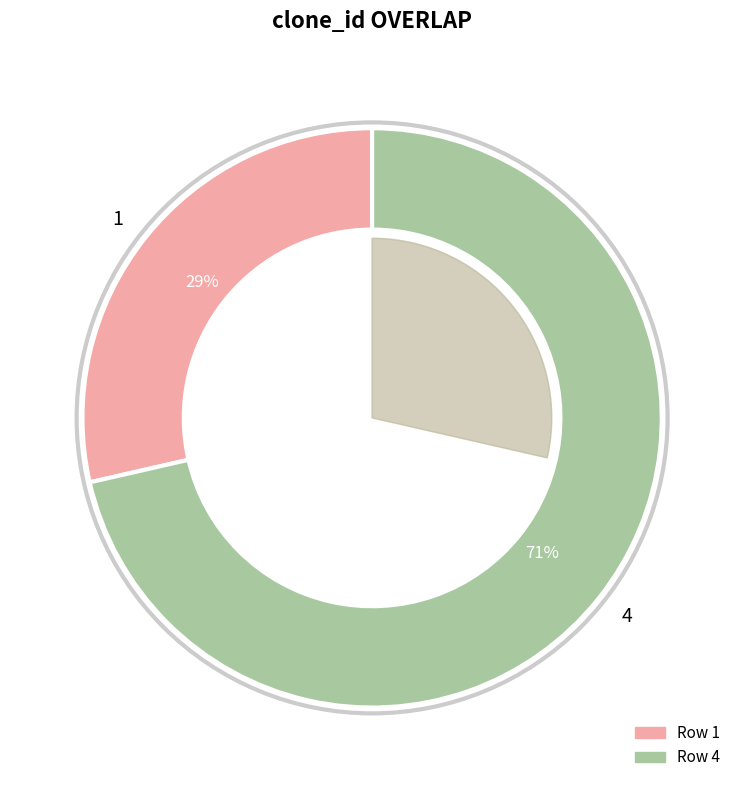

To the nearest percent, what is the difference between the 4 and 1 slice percentages?

43%